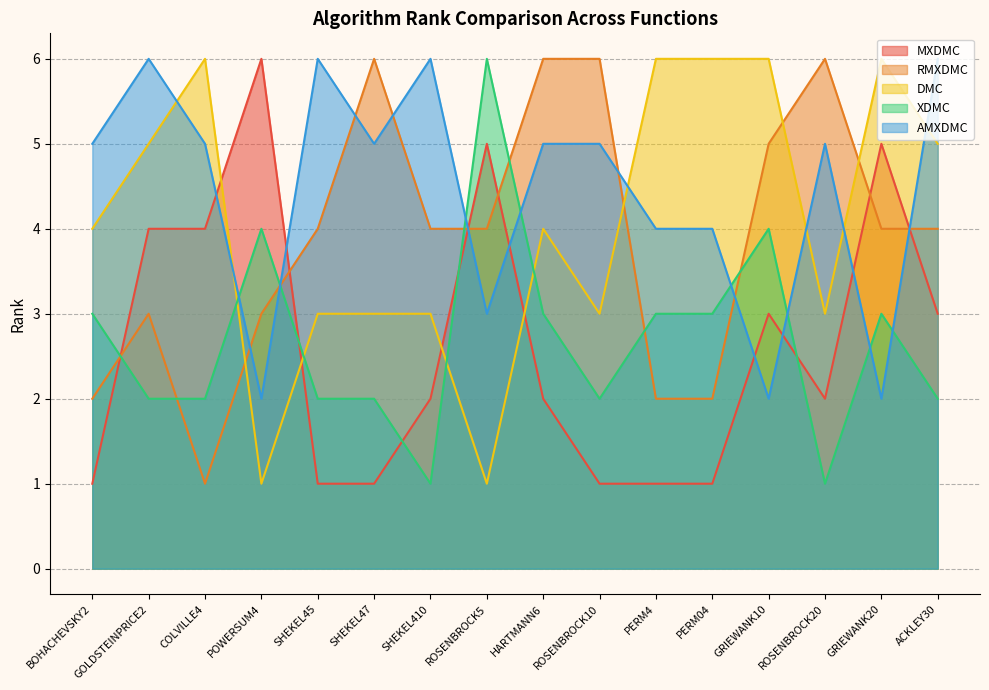

True or false: XDMC and AMXDMC cross at least once.

True